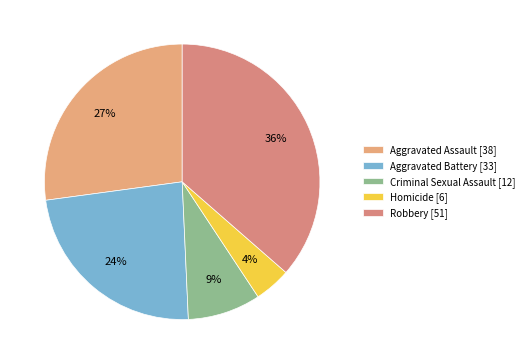

Combined, do Criminal Sexual Assault and Aggravated Battery account for over 50%?

No